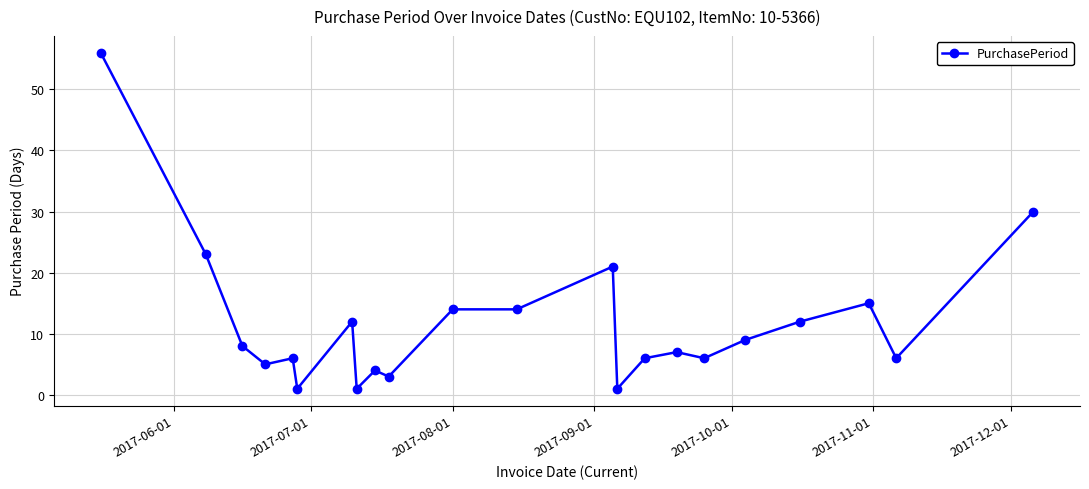

True or false: the data has more than 2 interior local peaks.

True